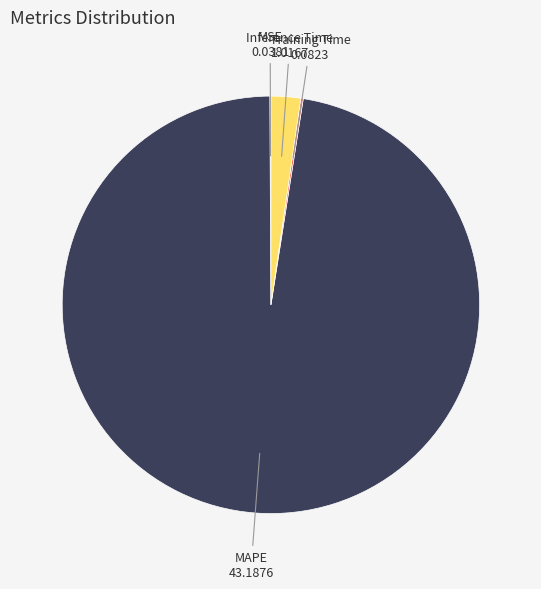

Is there any slice that represents more than half of the pie?

Yes